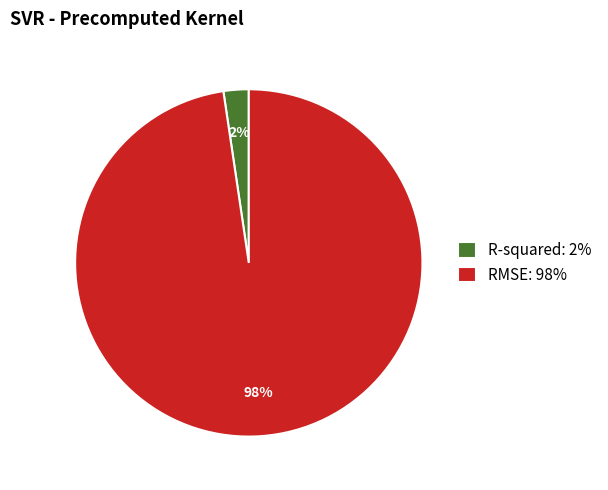

Which category has the smallest portion of the pie?

R-squared